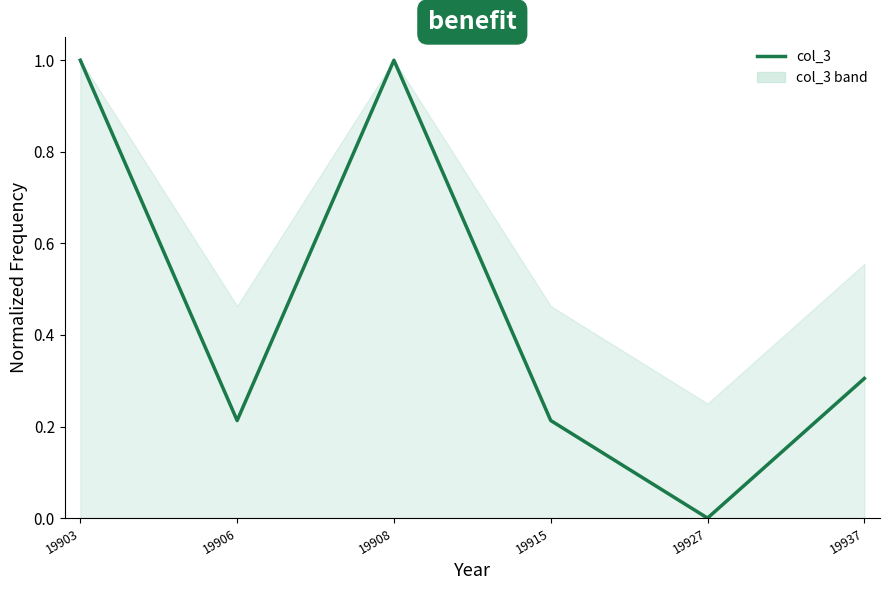

Which label corresponds to the largest value in the chart?

19903